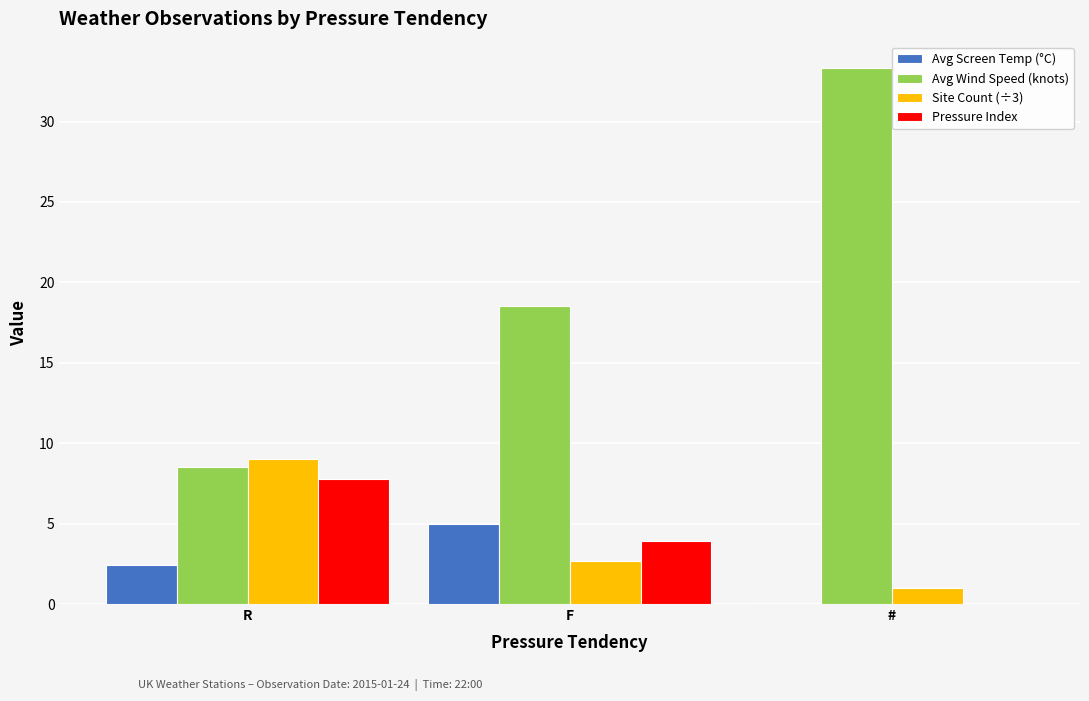

Is it true that Site Count (÷3) equals 3.4 at R?

False